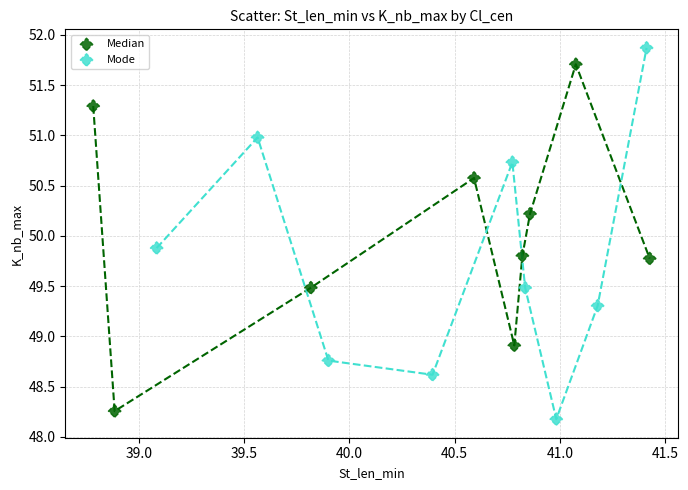

What are all the series names shown in the legend?

Median, Mode